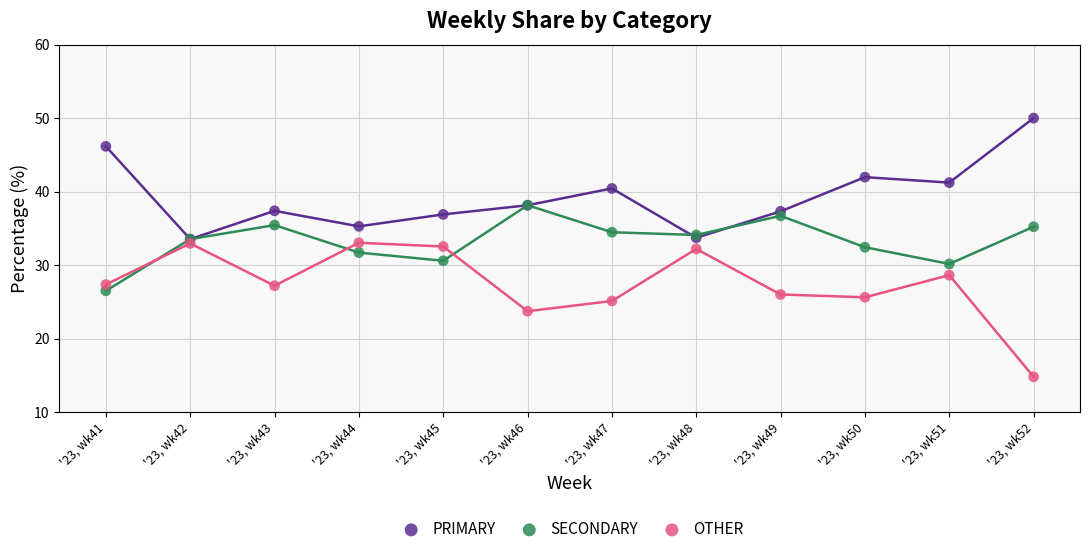

In the OTHER series, what Y value is closest to 23?

23.7